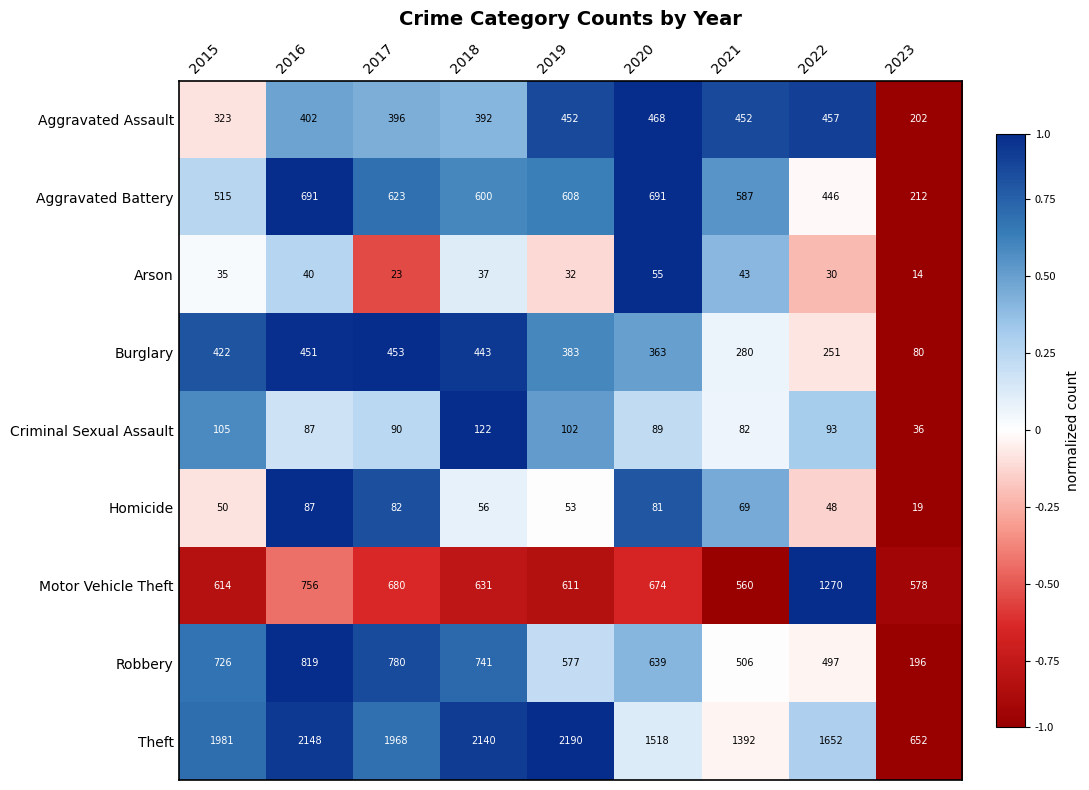

The Aggravated Battery series shows 277 at 2018. True or false?

False